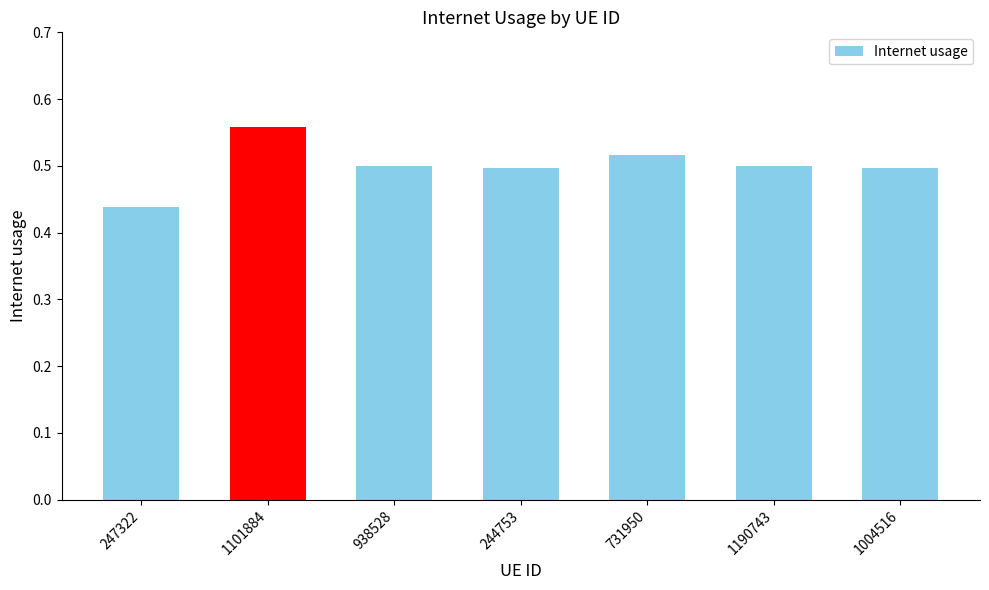

Does the chart contain any negative values?

No